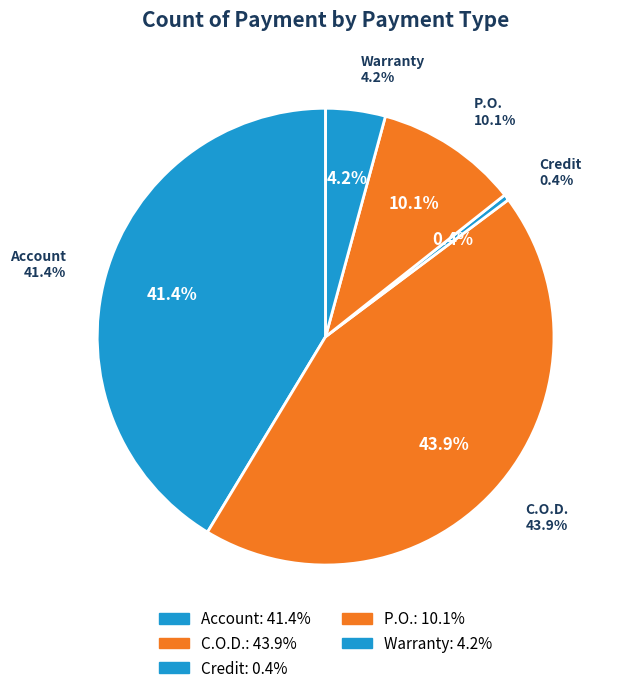

How much of the chart is everything except Credit?

99.6%